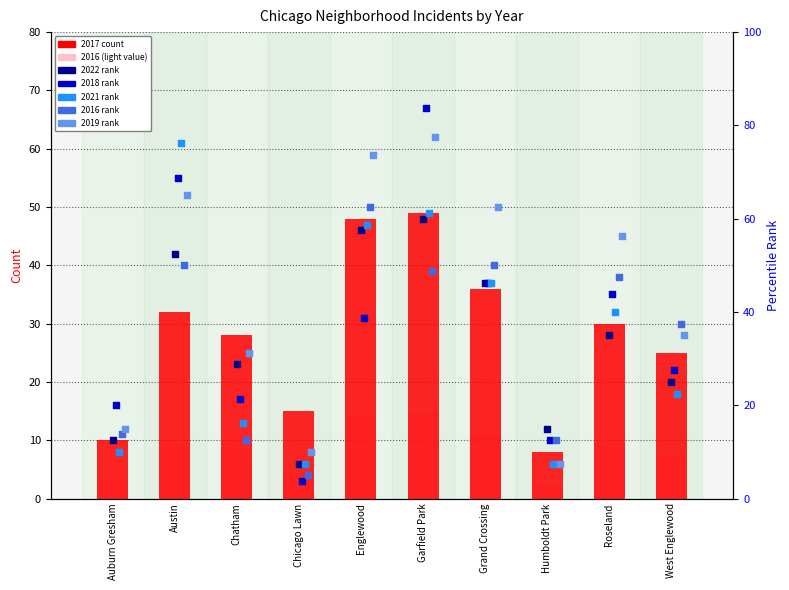

Is the value of 2016 (light) at West Englewood greater than the value of 2017 (count) at Grand Crossing?

No